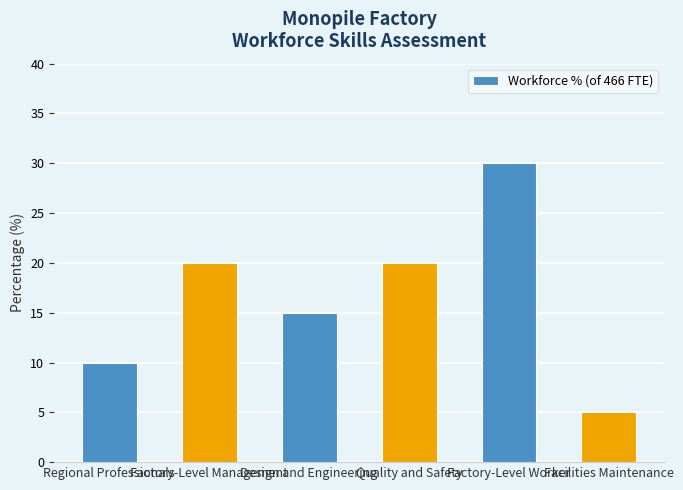

Is it true that the value at Design and Engineering is 15?

True